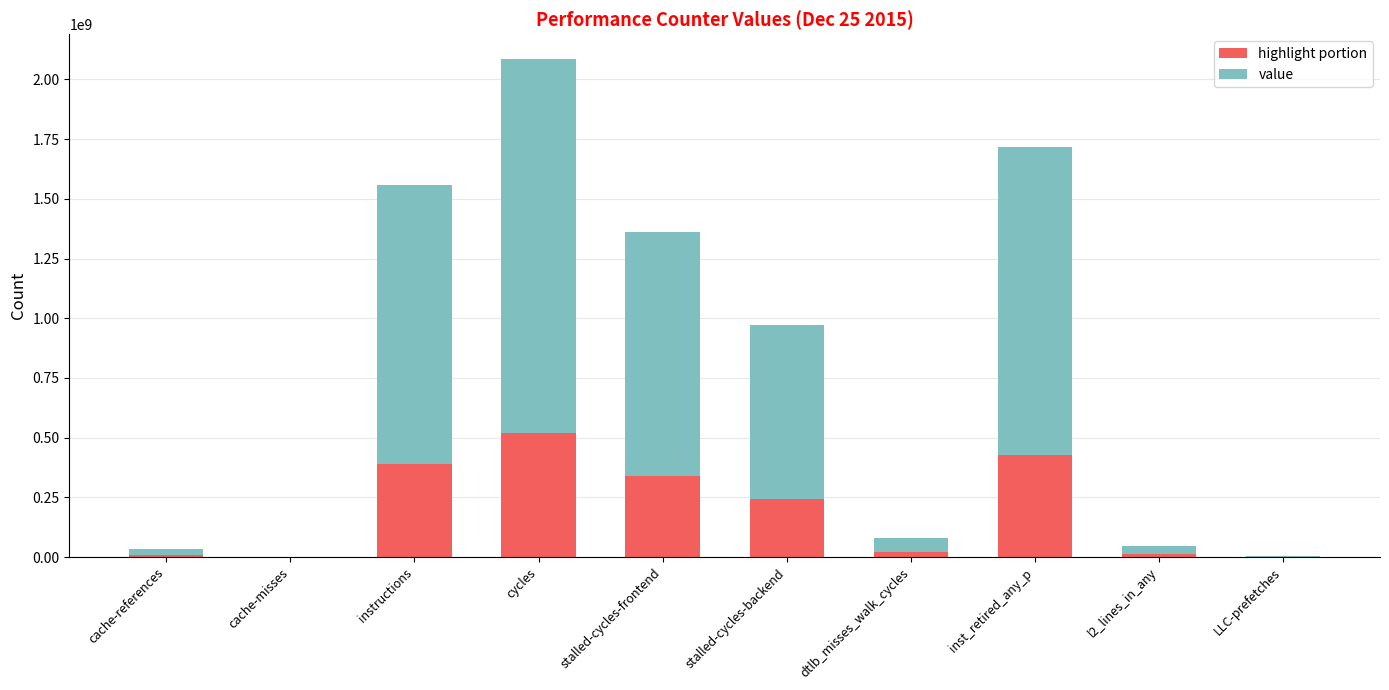

At which category is the sum across all series the highest?

cycles